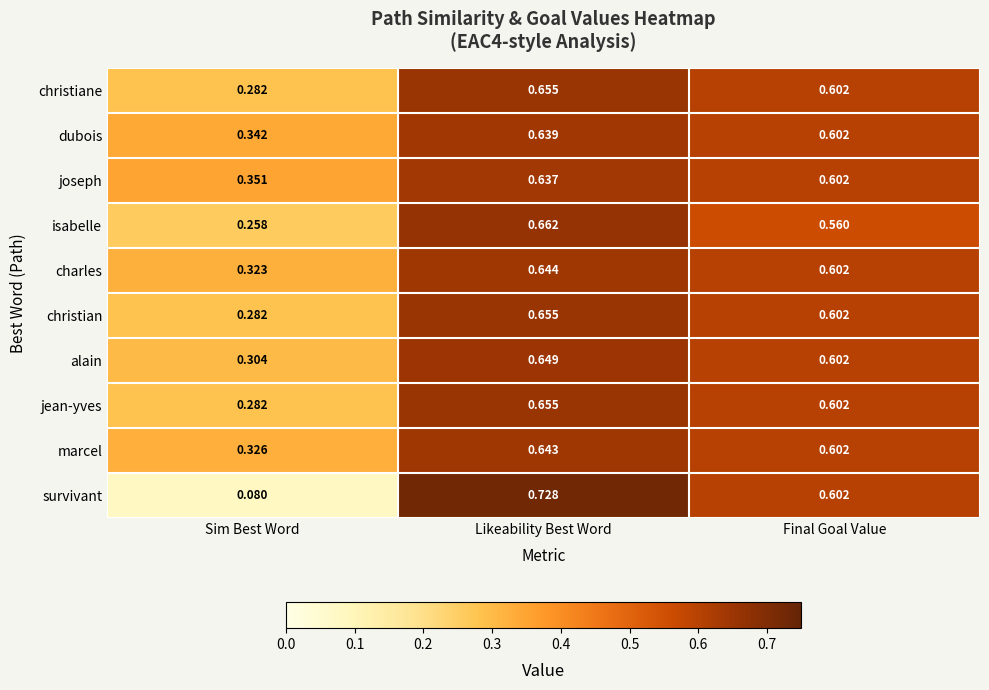

Which label corresponds to the largest value in the chart?

Likeability Best Word